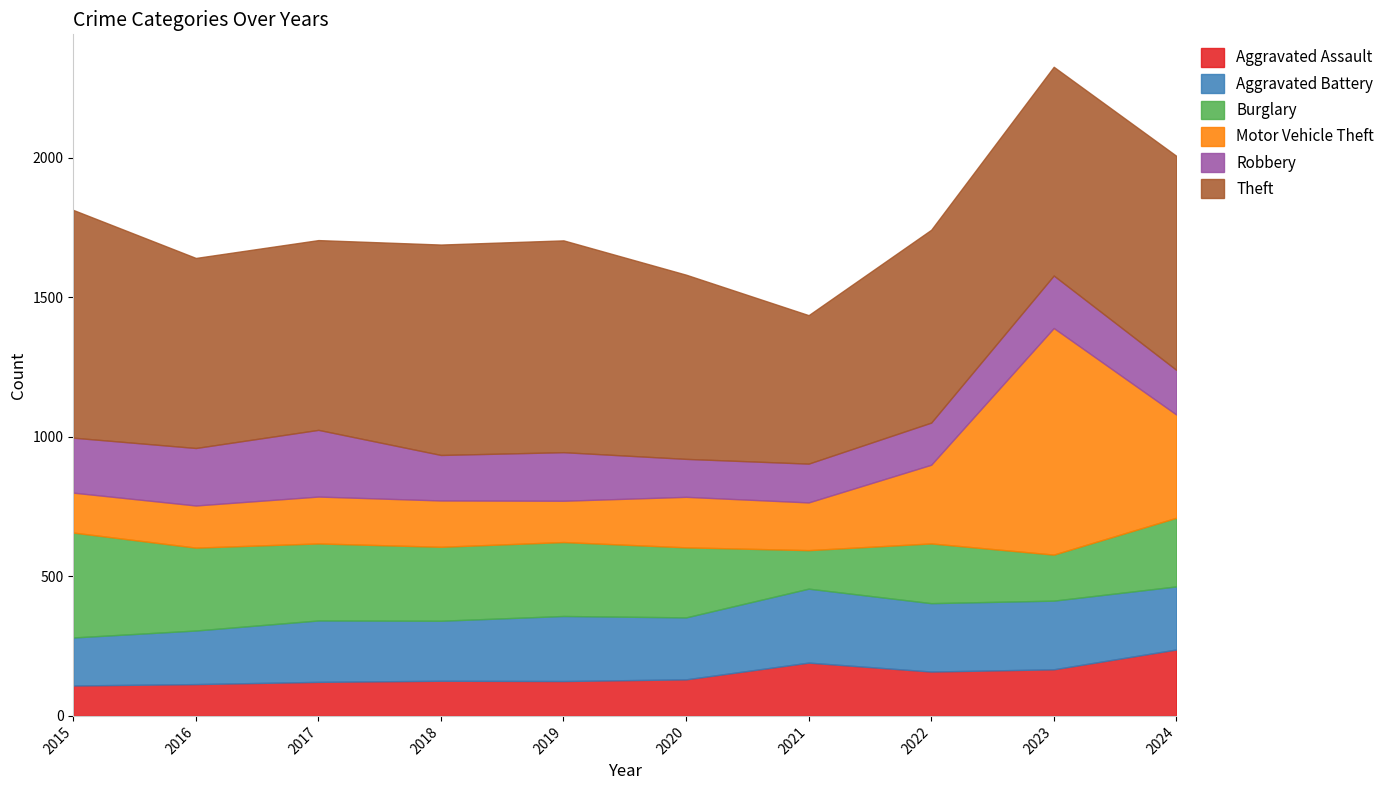

List the series in order of their peak value, highest first.

Theft, Motor Vehicle Theft, Burglary, Aggravated Battery, Robbery, Aggravated Assault